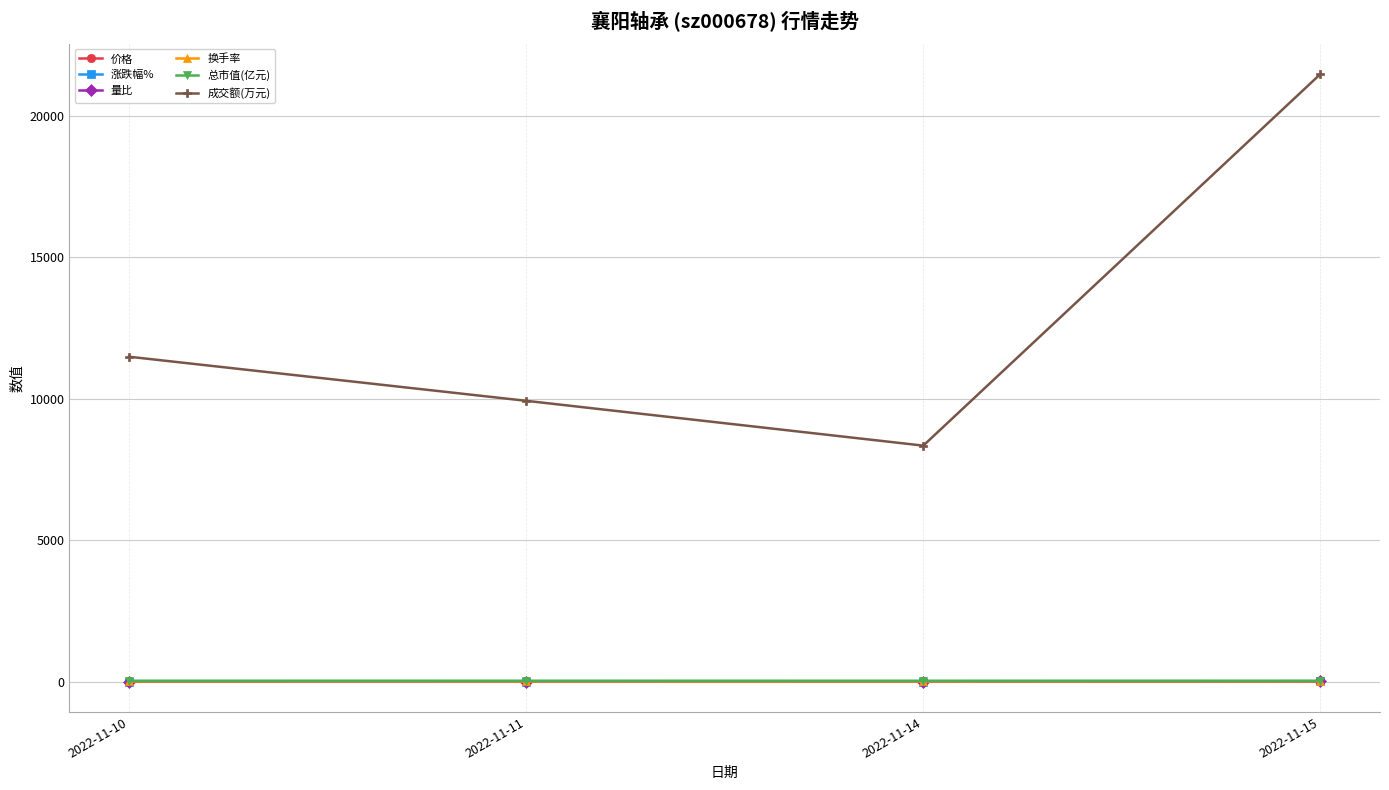

True or false: 量比 has a value of 0.9 at 2022-11-10.

True